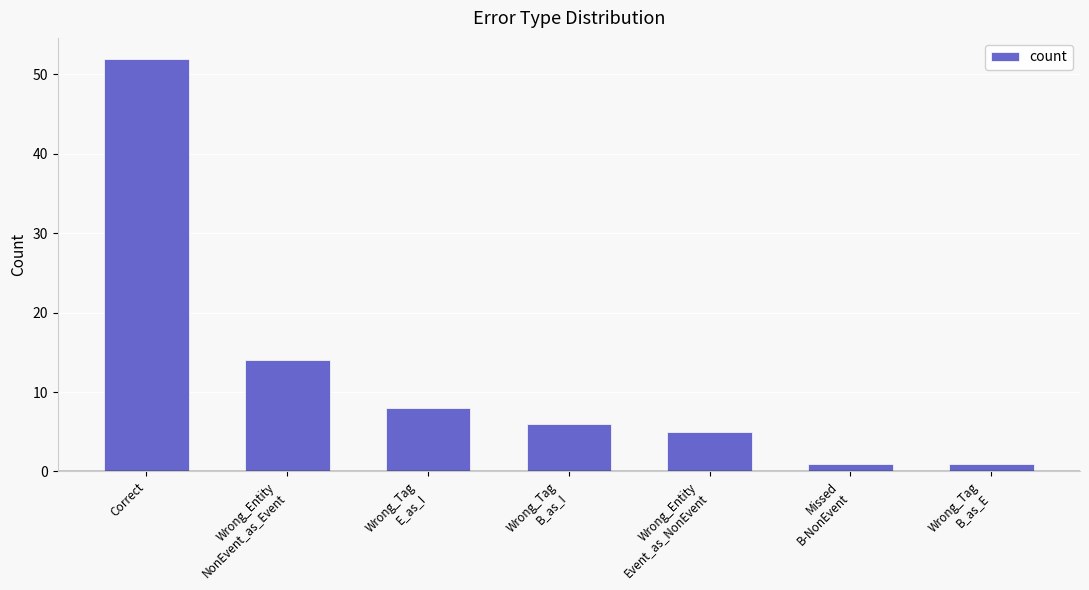

Approximately how many times larger is the value at Wrong_Tag
B_as_I compared to Missed
B-NonEvent?

6.0